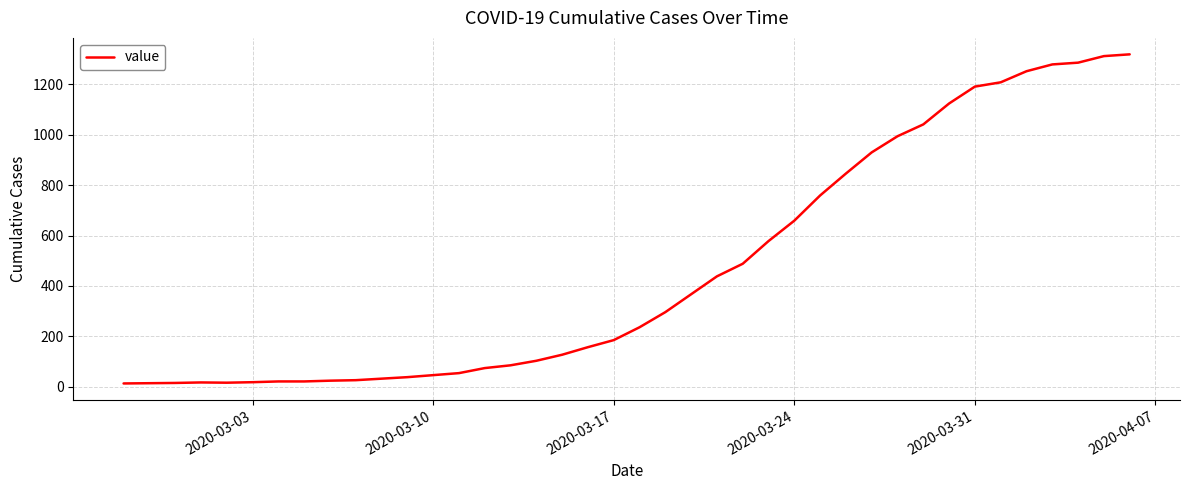

What is the maximum value shown in the chart?

1319